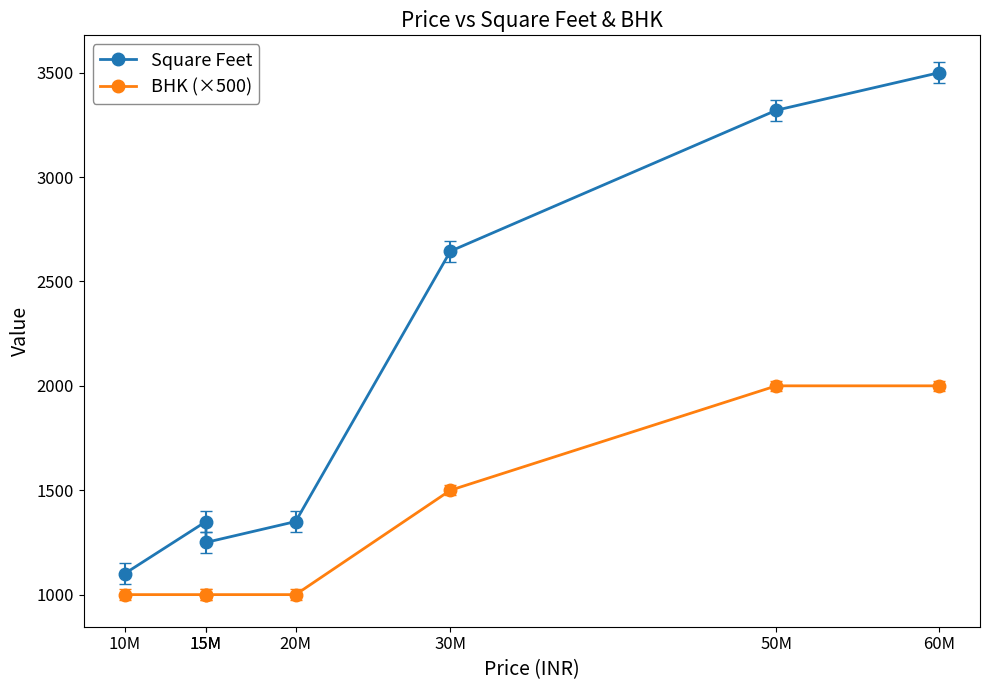

Rank the categories by Square Feet value from lowest to highest.

10M, 15M, 15M, 20M, 30M, 50M, 60M